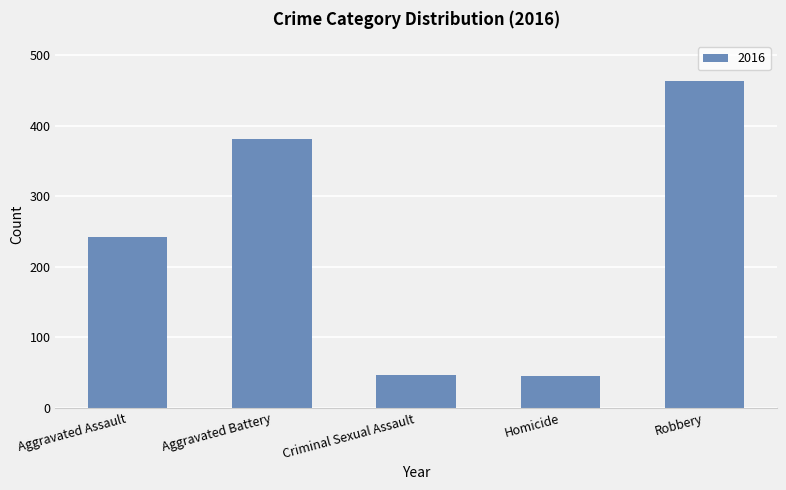

Which label corresponds to the largest value in the chart?

Robbery